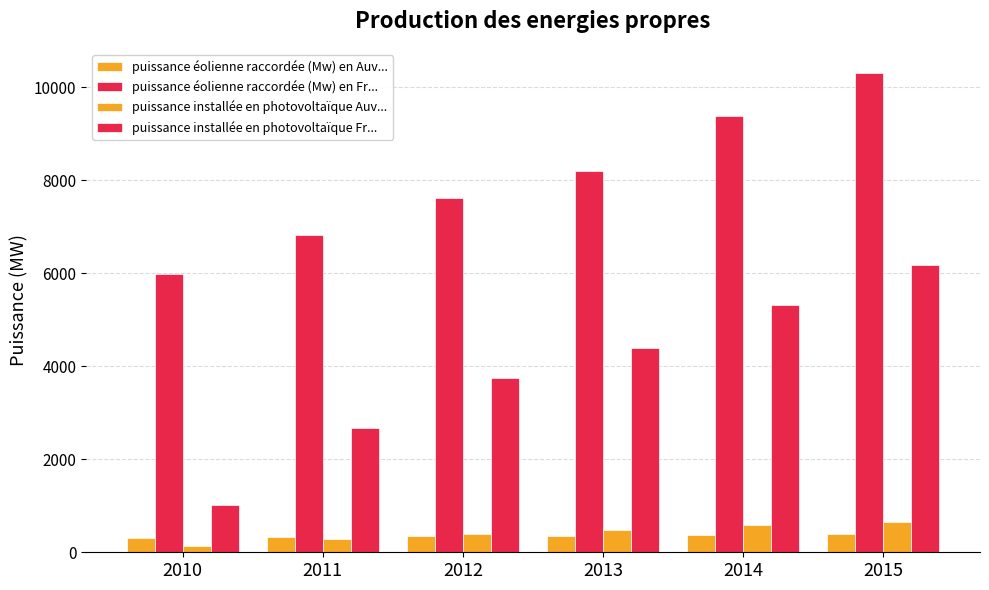

What is the value of the puissance installée en photovoltaïque Auv... bar at the 4th from the left?

480